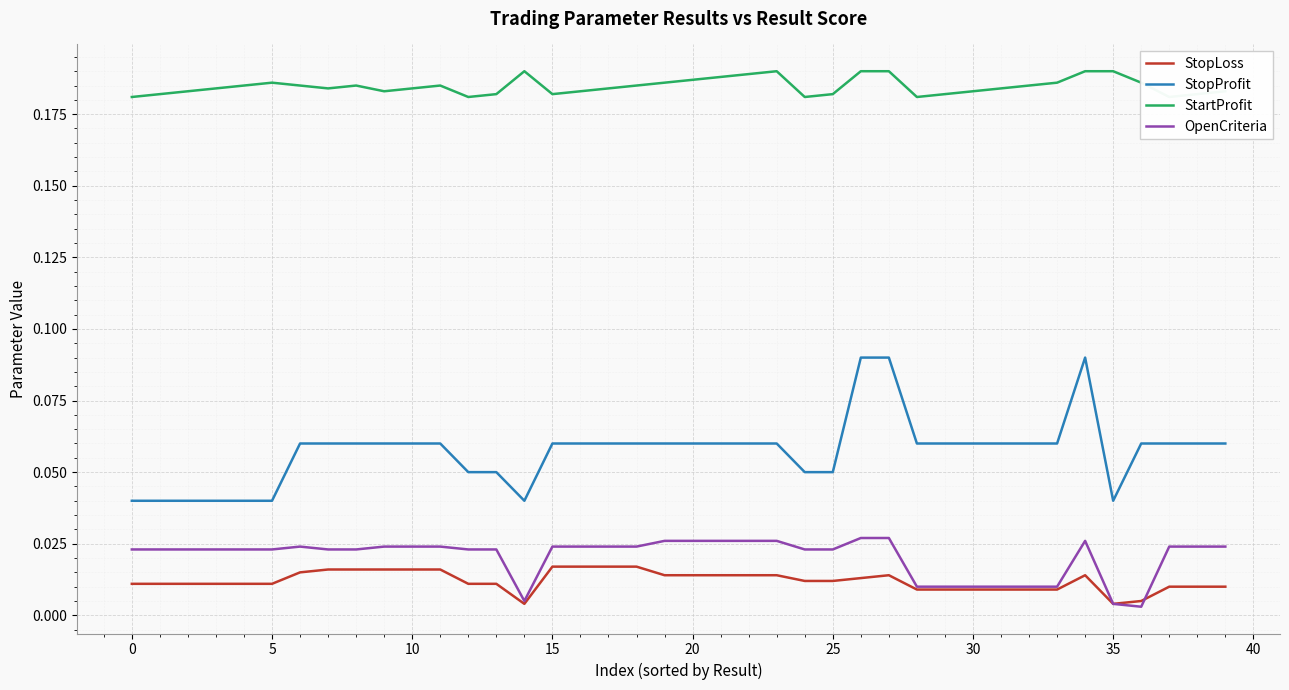

Which has a higher value, 37 or 10?

10